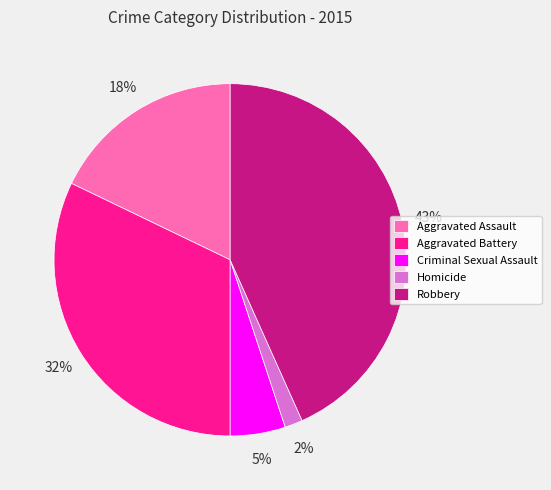

How many segments does this pie chart have?

5